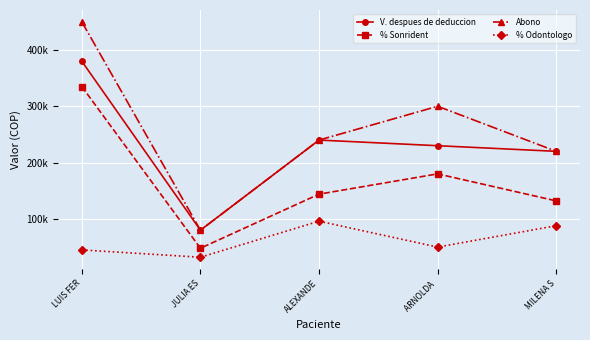

What is the difference between the highest and lowest values at LUIS FER?

405000